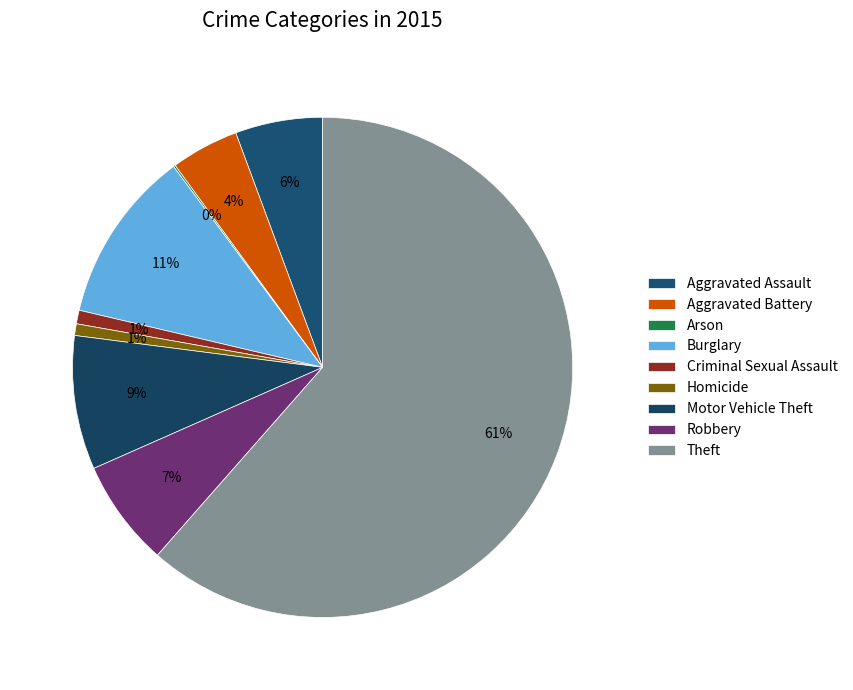

What is the majority slice?

Theft